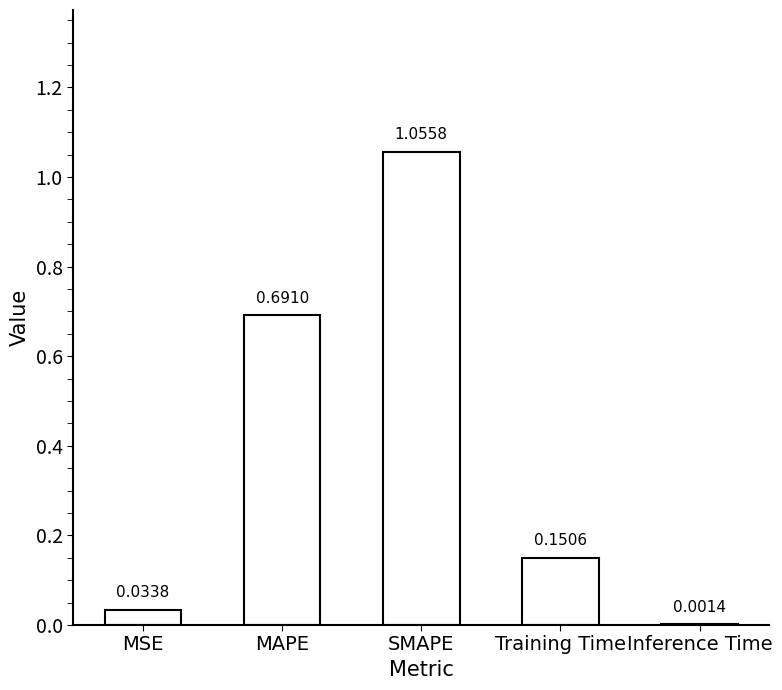

At which label is the value closest to 0?

Inference Time